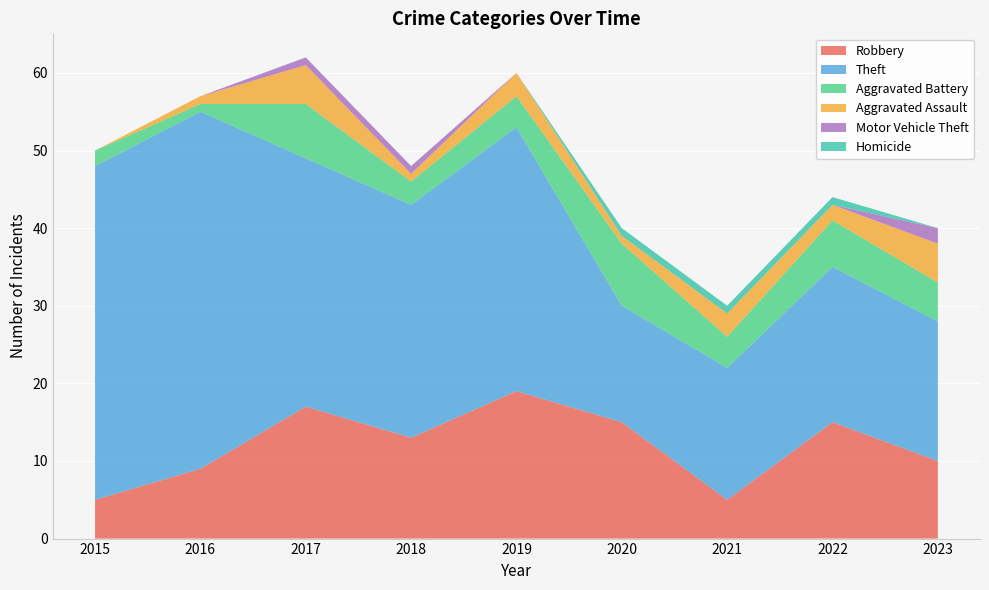

Reading left to right, list all the values displayed in this chart.

Robbery: 2015=5	2016=9	2017=17	2018=13	2019=19	2020=15	2021=5	2022=15	2023=10
Theft: 2015=43	2016=46	2017=32	2018=30	2019=34	2020=15	2021=17	2022=20	2023=18
Aggravated Battery: 2015=2	2016=1	2017=7	2018=3	2019=4	2020=8	2021=4	2022=6	2023=5
Aggravated Assault: 2015=0	2016=1	2017=5	2018=1	2019=3	2020=1	2021=3	2022=2	2023=5
Motor Vehicle Theft: 2015=0	2016=0	2017=1	2018=1	2019=0	2020=0	2021=0	2022=0	2023=2
Homicide: 2015=0	2016=0	2017=0	2018=0	2019=0	2020=1	2021=1	2022=1	2023=0